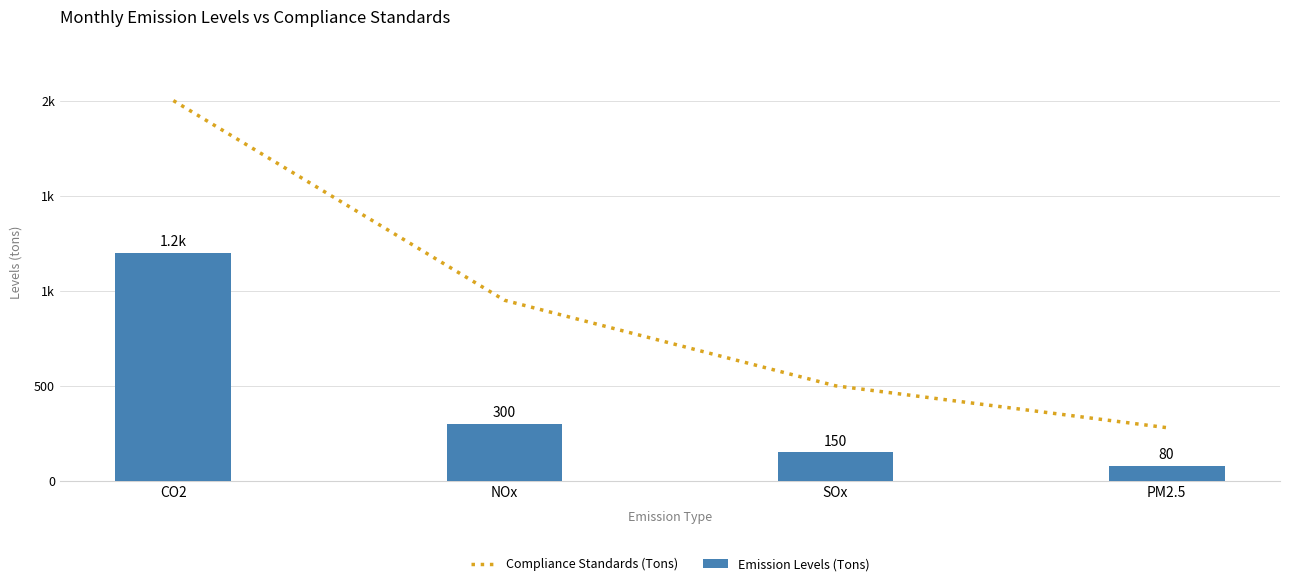

True or false: Emission Levels (Tons) has a value of 1200 at CO2.

True